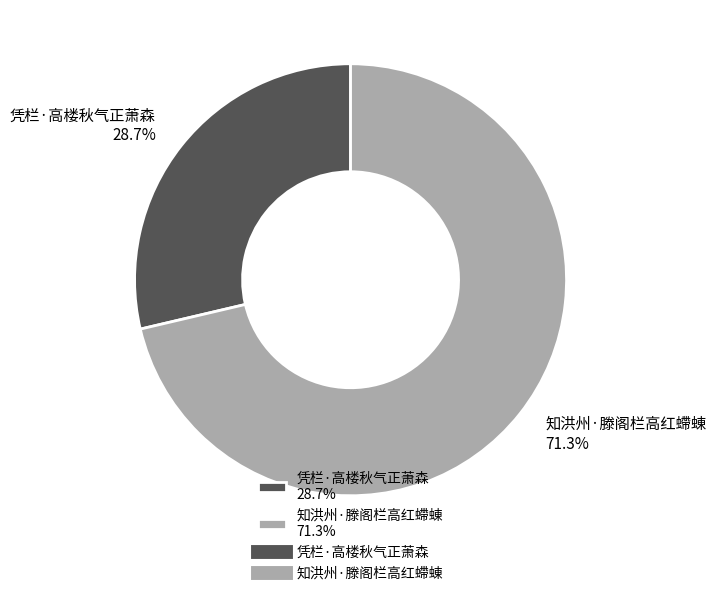

What is the largest slice in the pie chart?

知洪州·滕阁栏高红螮蝀